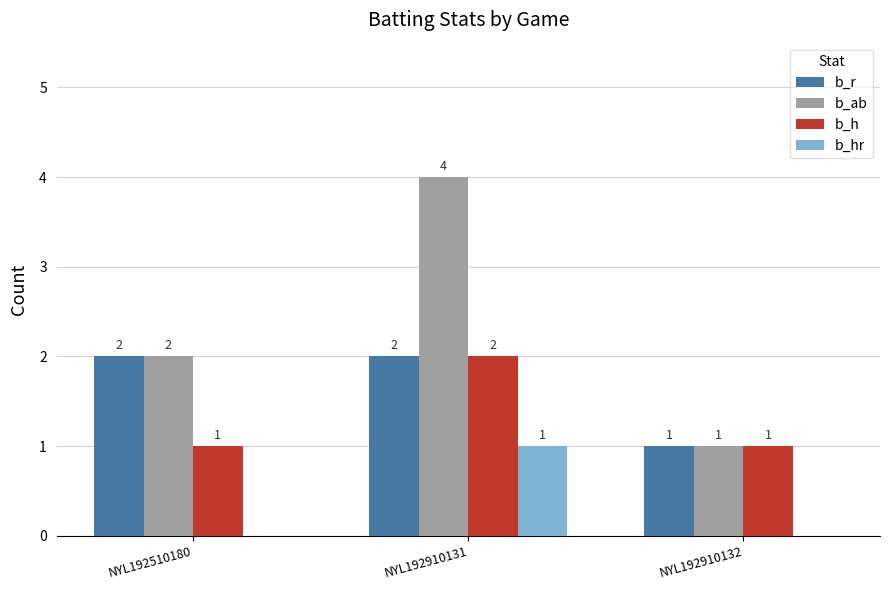

How many series are shown in this chart?

4